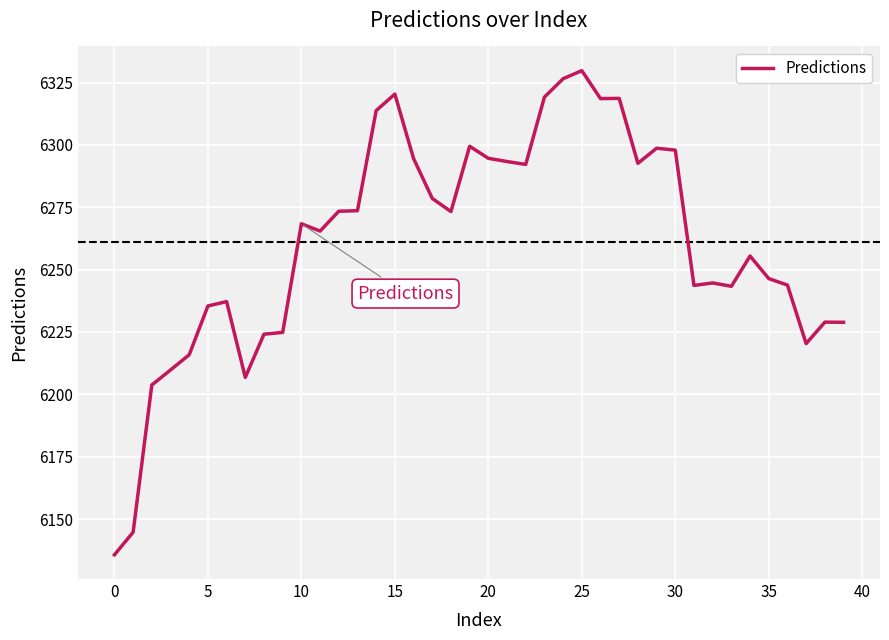

What is the smallest value displayed?

6135.6